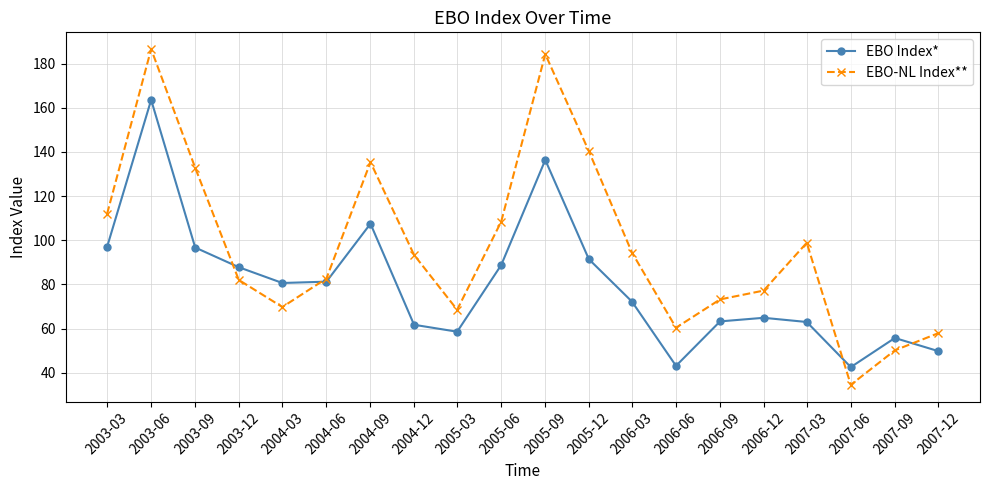

Read the EBO Index* value at 2006-09.

63.2